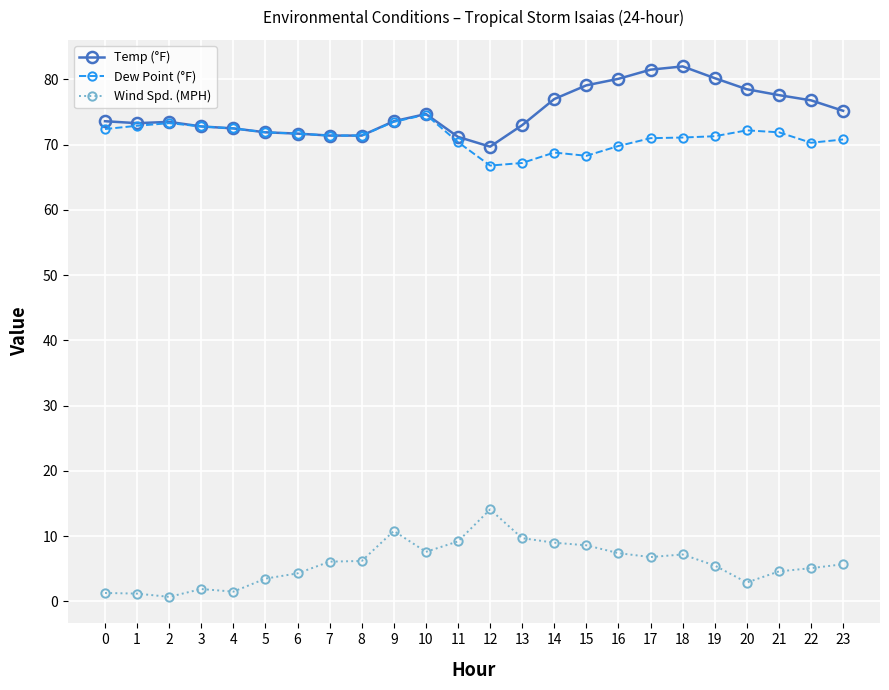

At 12, list the series in order from smallest to largest.

Wind Spd. (MPH), Dew Point (°F), Temp (°F)